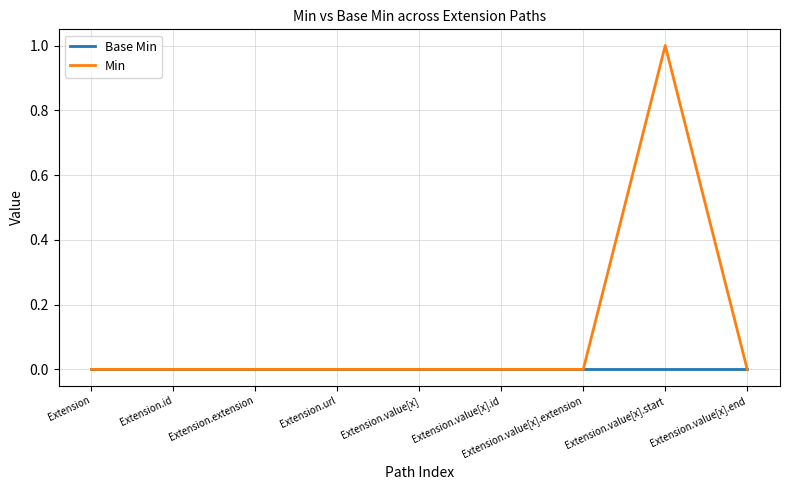

Is this an area chart (filled region under the line)?

No